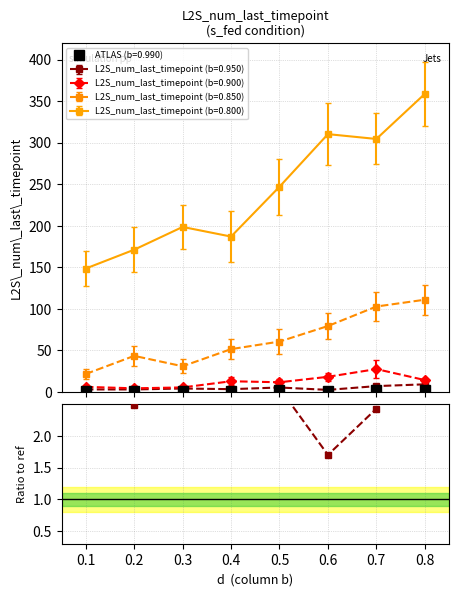

Which series has the largest range (max minus min)?

L2S_num_last_timepoint (b=0.800)